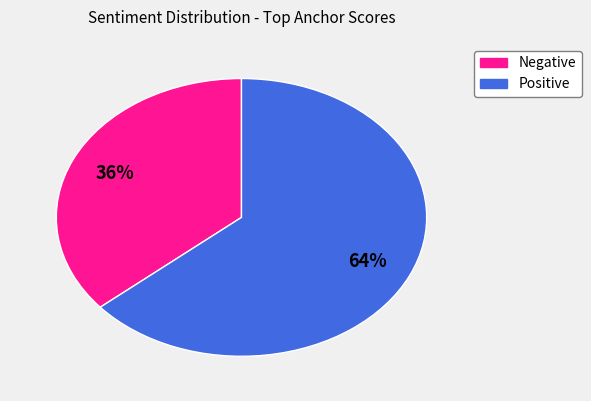

Is there a majority slice in this chart?

Yes